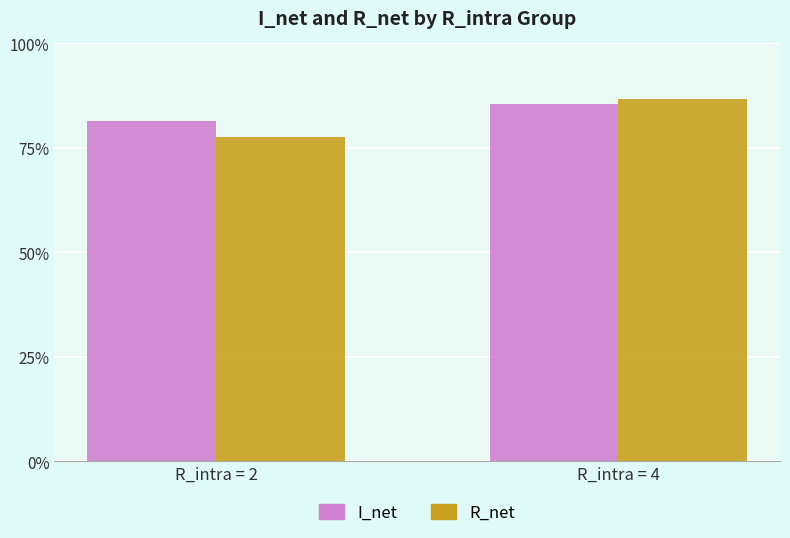

What is the sum of the R_net values at R_intra = 2 and R_intra = 4?

164.3